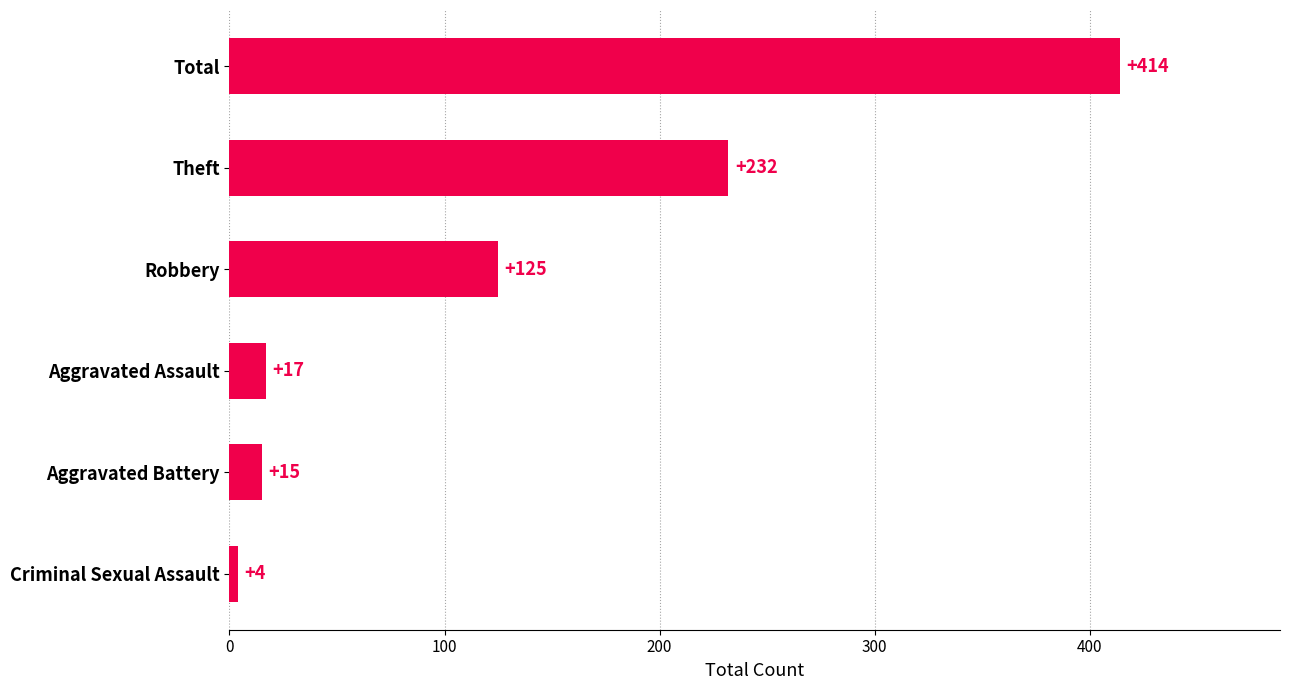

How many distinct data groups are displayed?

1